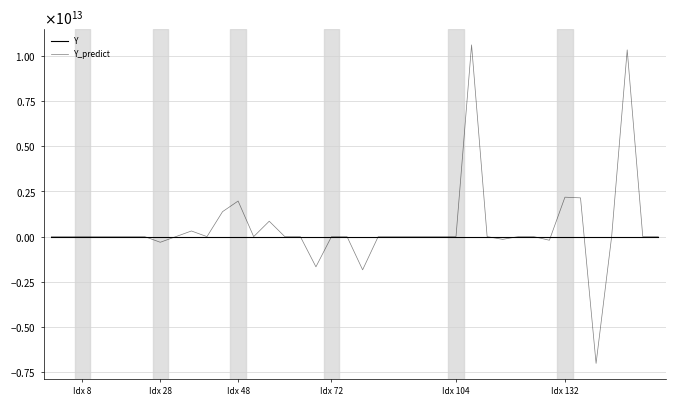

What is the lowest value of the Y_predict series?

-7018942559197.5